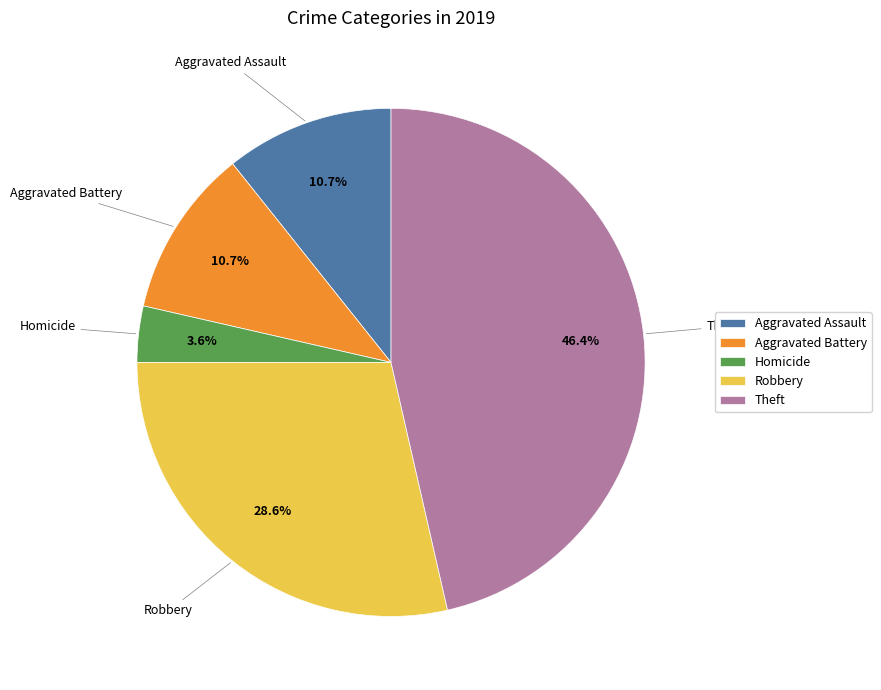

Count the number of slices in the pie.

5